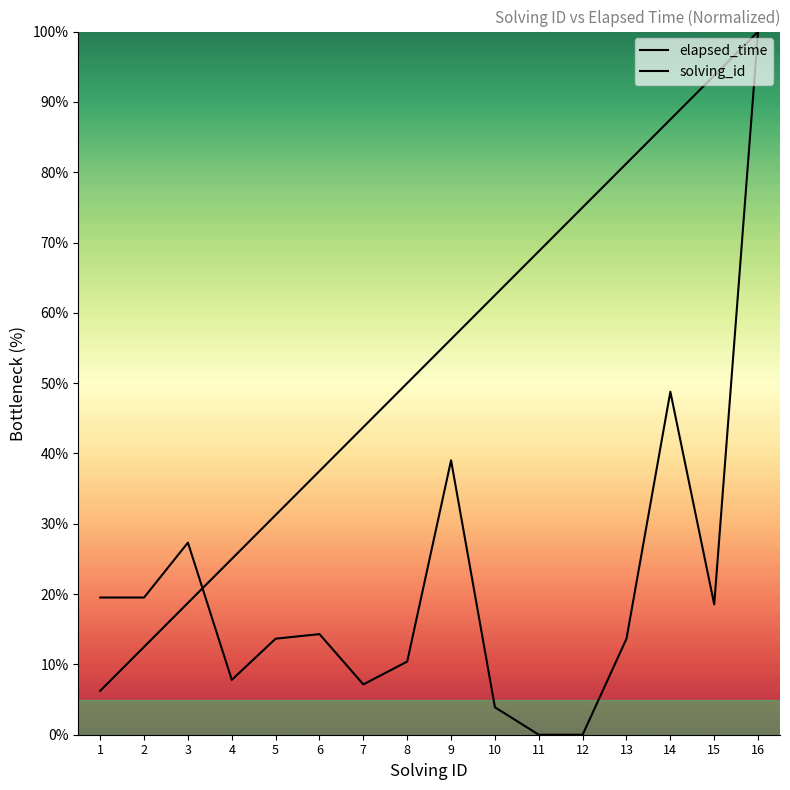

Count the number of data series in this chart.

2